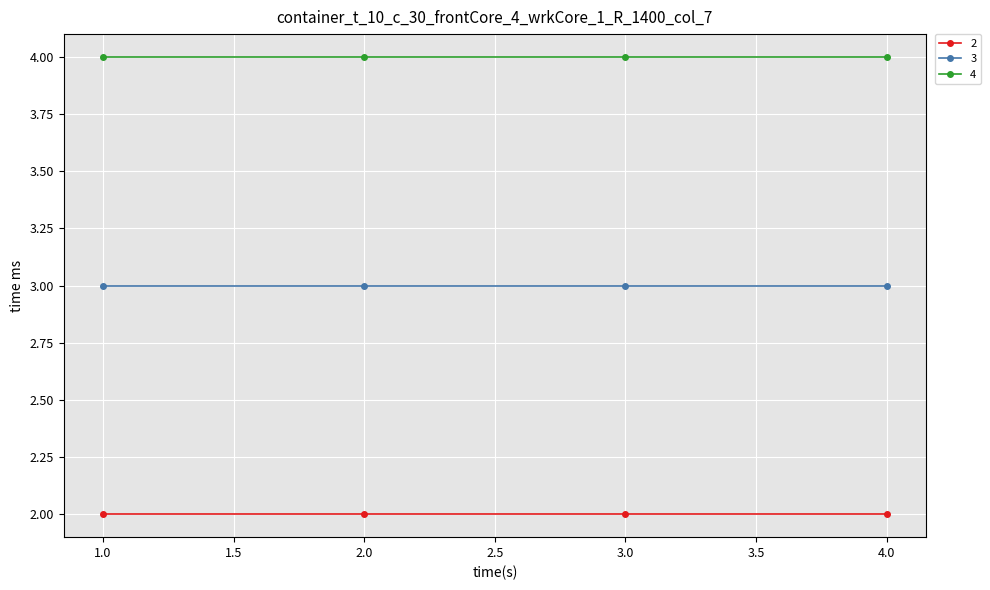

The value of 4 at 1.0 is 6. True or false?

False